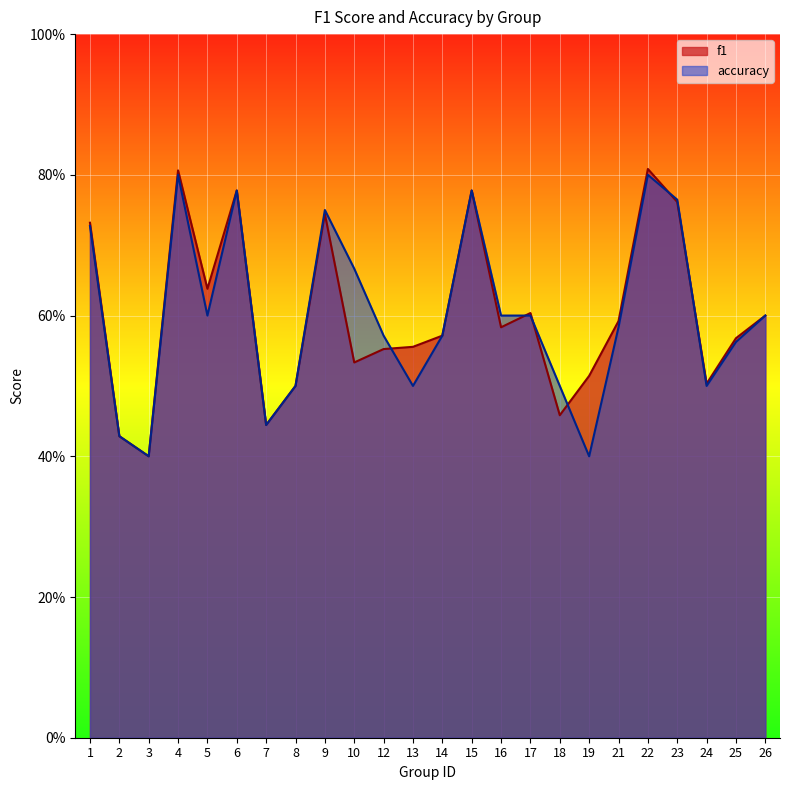

At which label is f1 closest to 0?

3